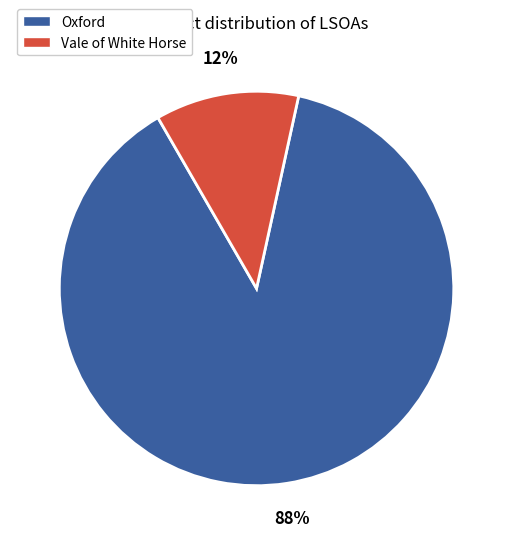

Which slice is the largest?

Oxford